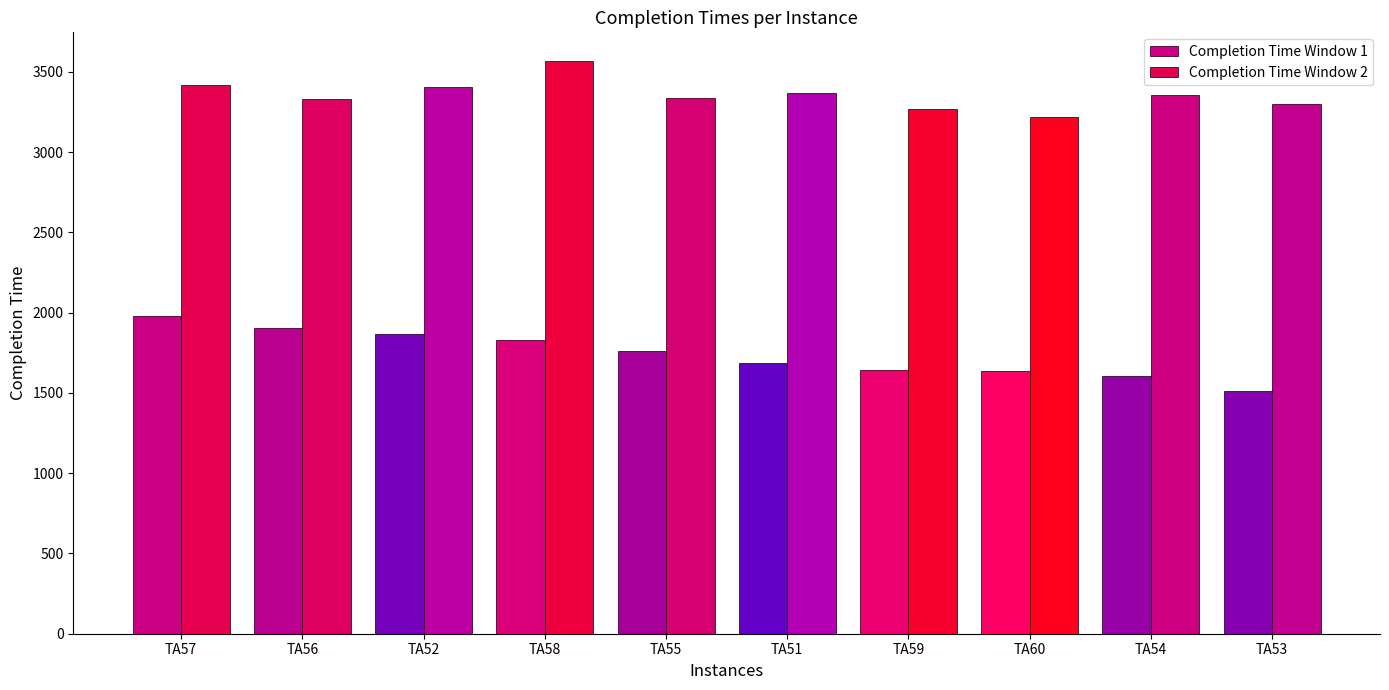

Between TA52 and TA57, which is larger?

TA57